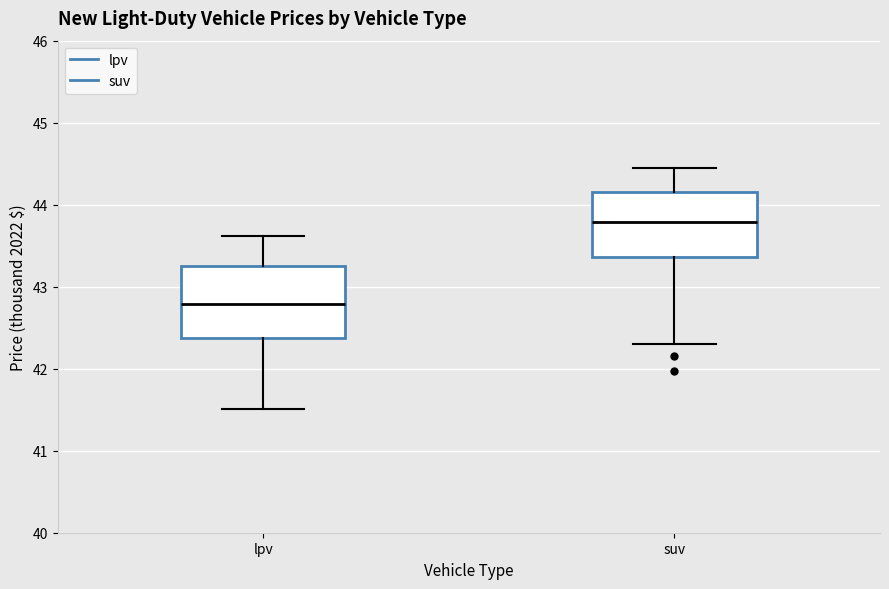

Reading left to right, transcribe this box plot: for each box, give where its median line is, the range the box spans, and where its two whiskers end, as read against the y-axis. The values are not printed on the chart, so give them approximately, as read against the axis.

lpv: median 42.8, box 42.4 to 43.3, whiskers 41.5 to 43.6
suv: median 43.8, box 43.4 to 44.2, whiskers 42.3 to 44.5